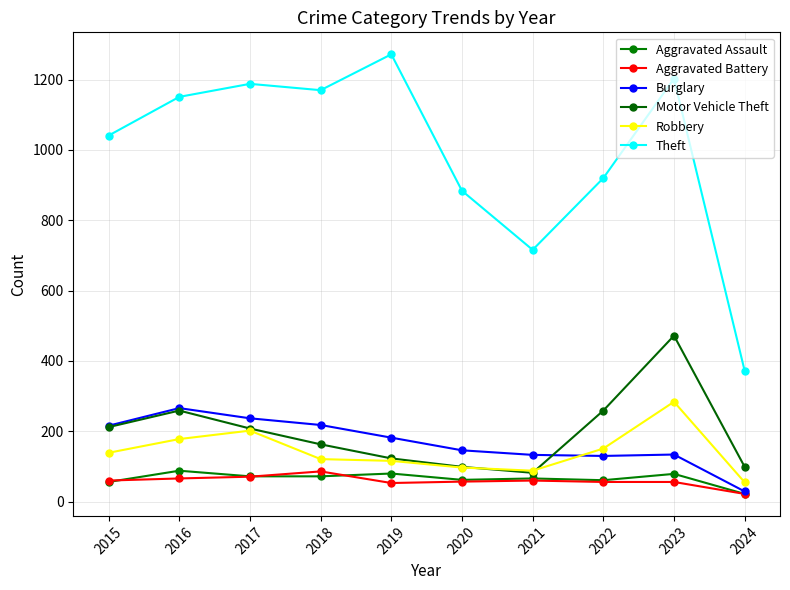

What is the value of the Robbery point at the 8th from the left?

151